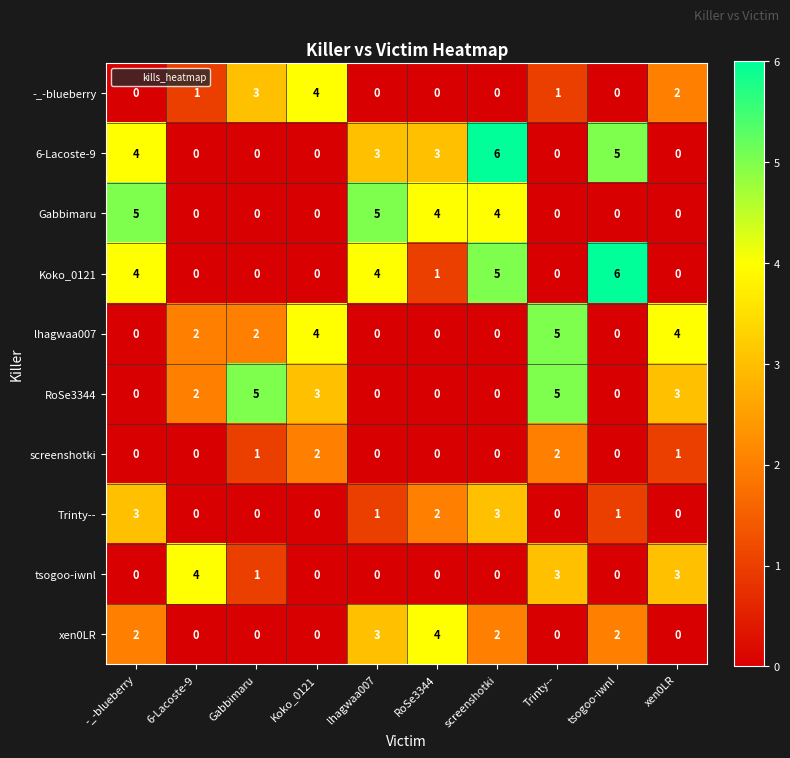

The value of RoSe3344 at tsogoo-iwnl is 2. True or false?

False